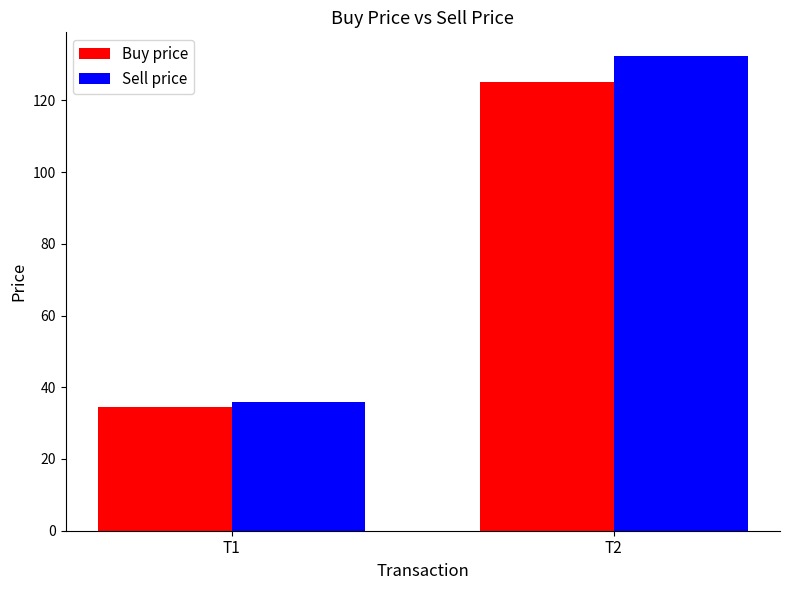

Rank the categories by Sell price value from highest to lowest.

T2, T1